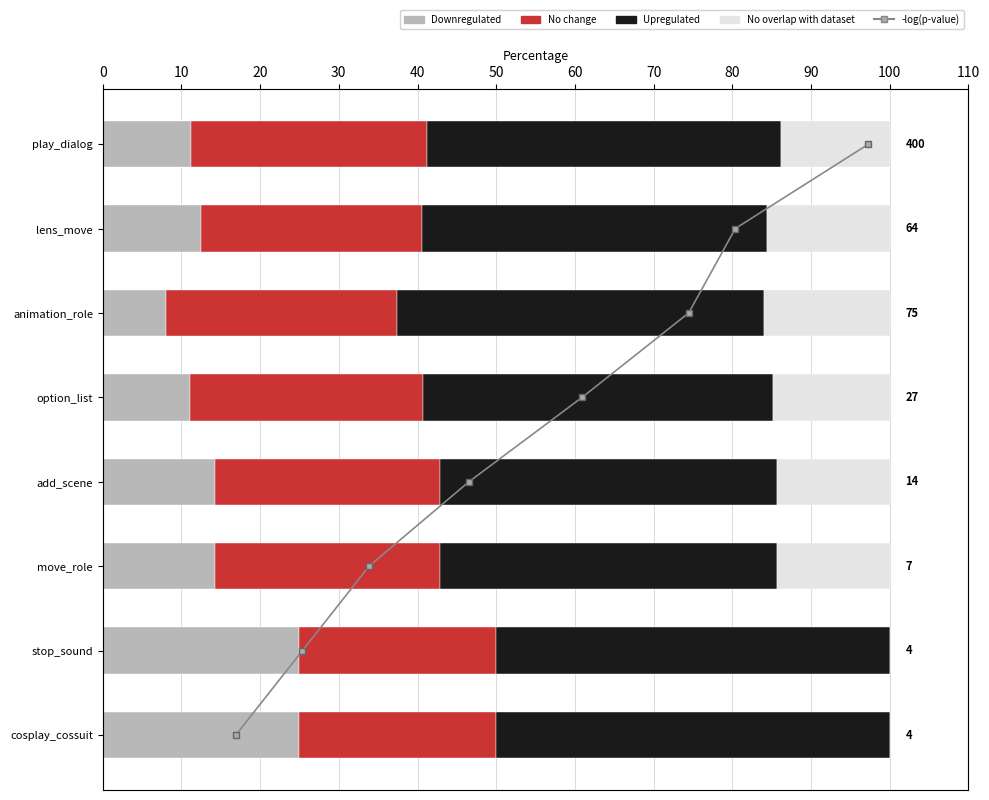

Which series changed the most between 10 and 70?

No overlap with dataset